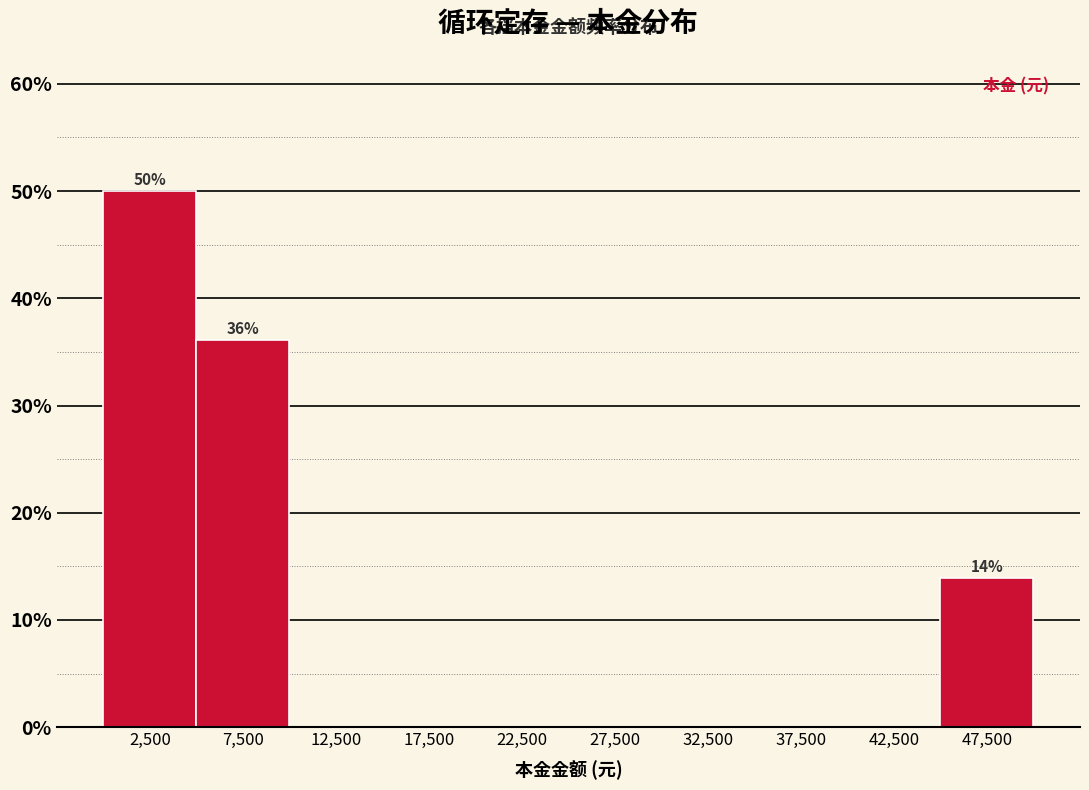

Over which range of the x-axis is the bar tallest?

0 to 5000